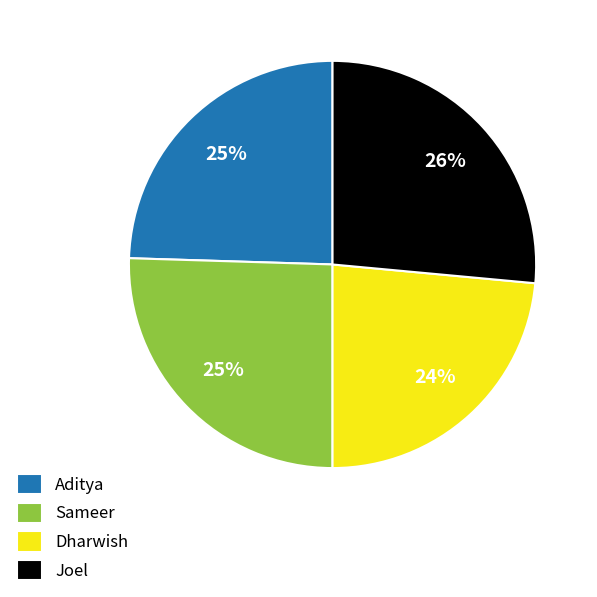

Which has a higher value, Dharwish or Sameer?

Sameer